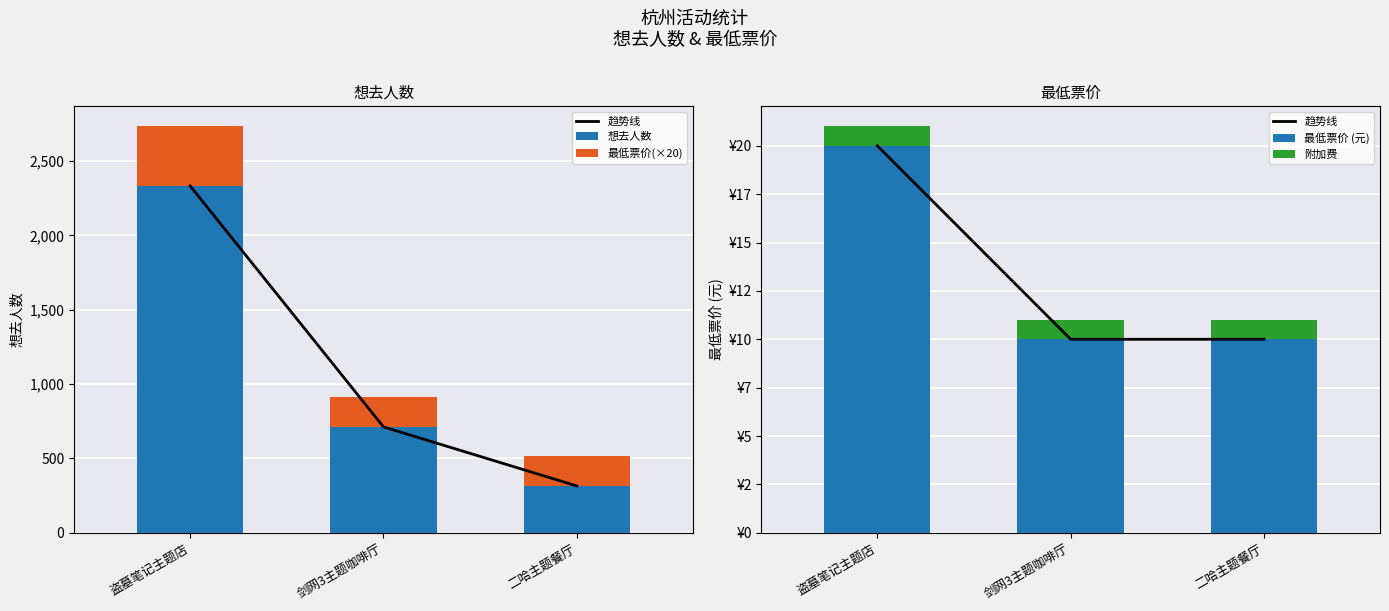

How many data points does each series have?

3